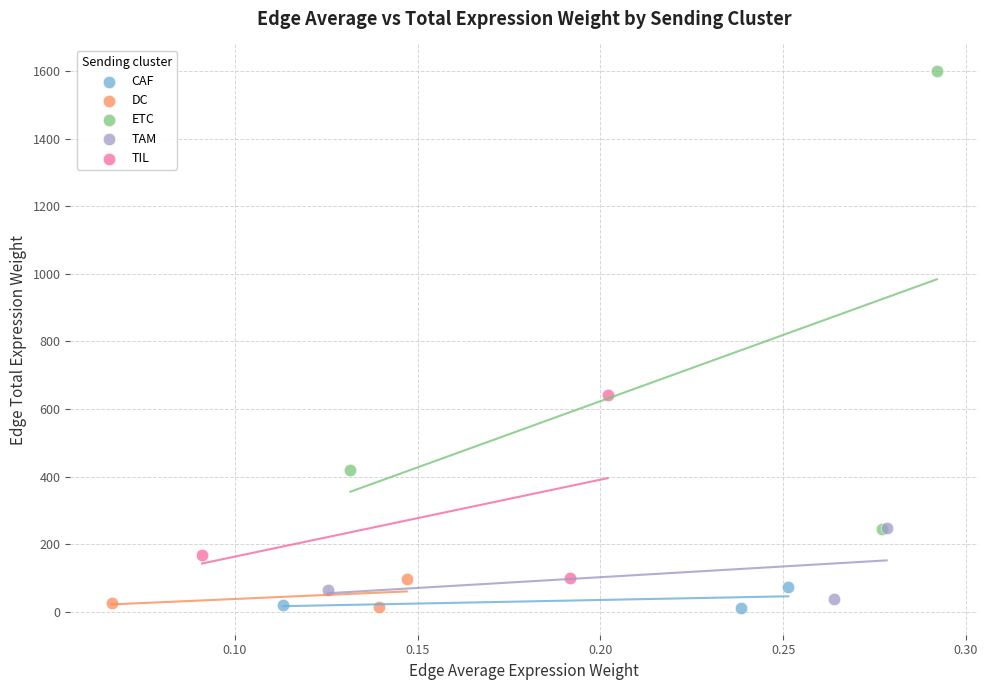

What are all the series names shown in the legend?

CAF, DC, ETC, TAM, TIL